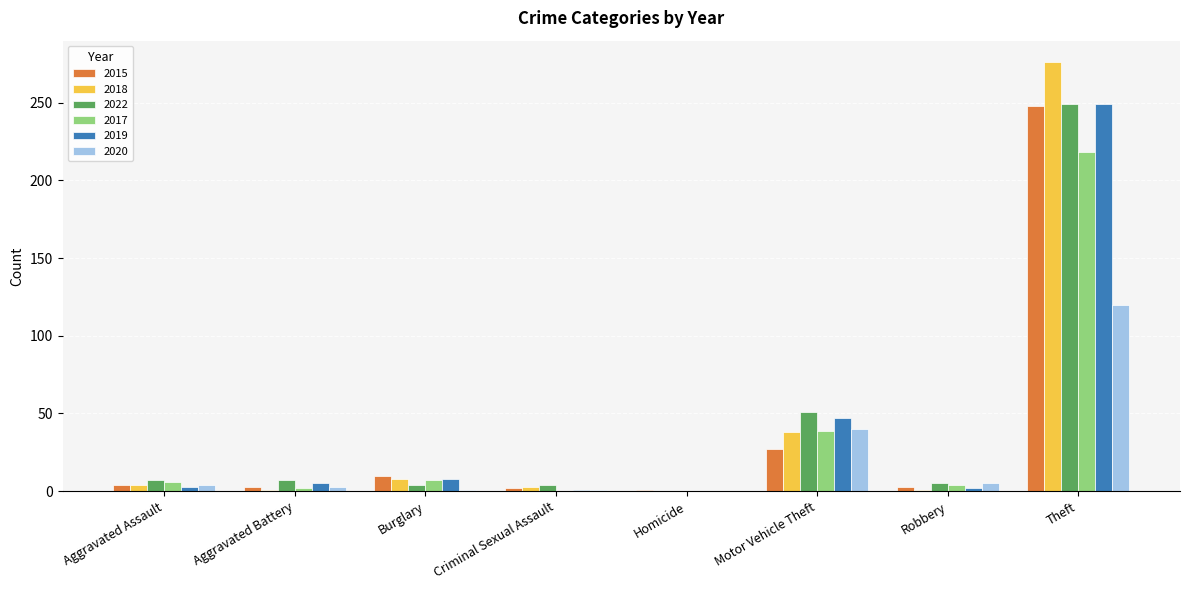

Is it true that 2018 equals 91 at Theft?

False